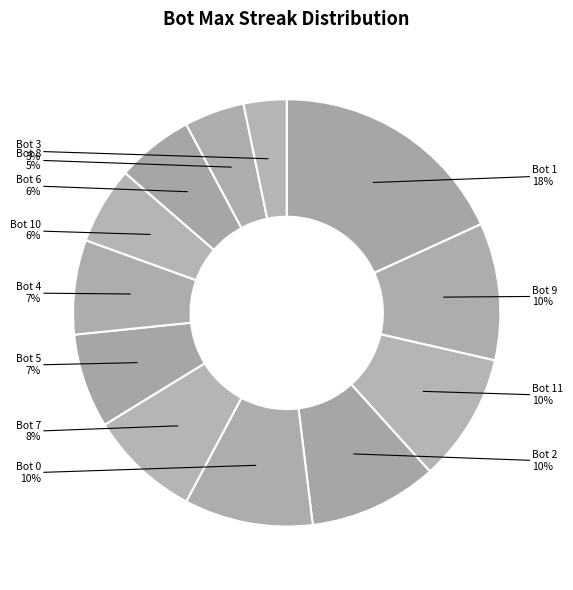

Does any single category account for the majority?

No